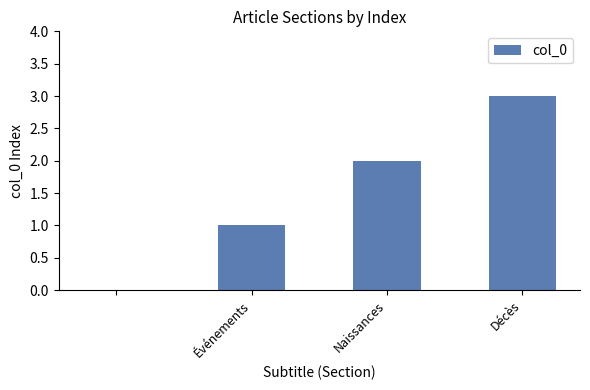

How many distinct data groups are displayed?

1